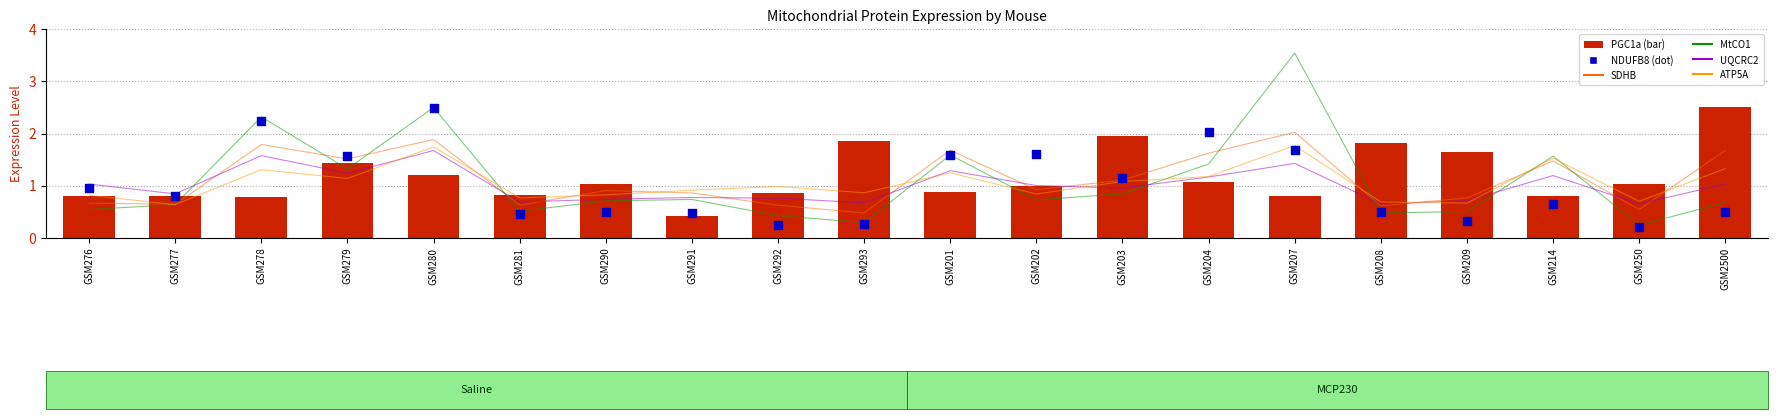

At how many categories does at least one series exceed 3?

1